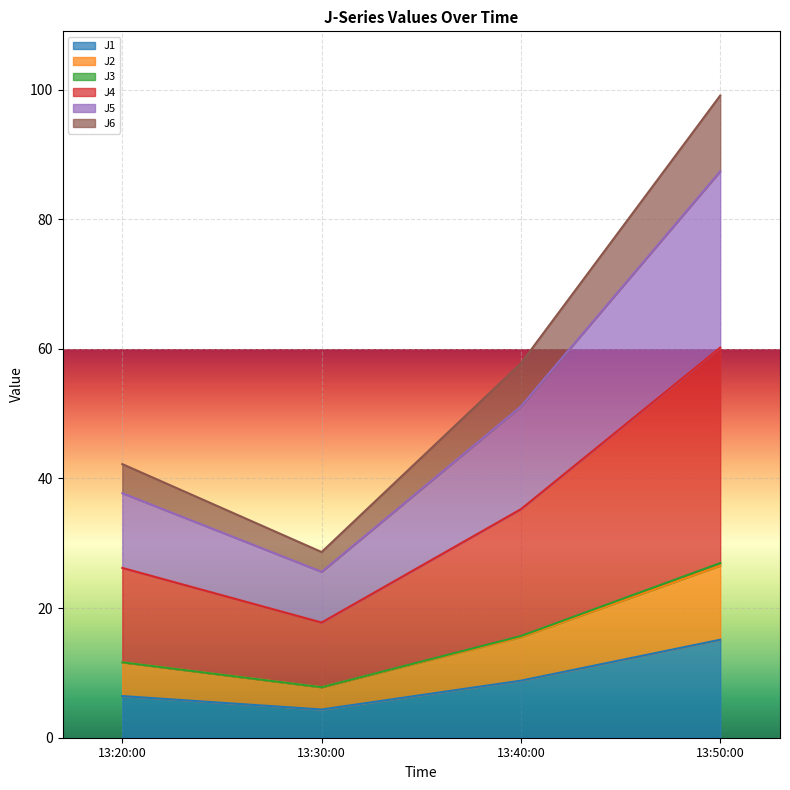

At which category is the sum across all series the highest?

13:50:00